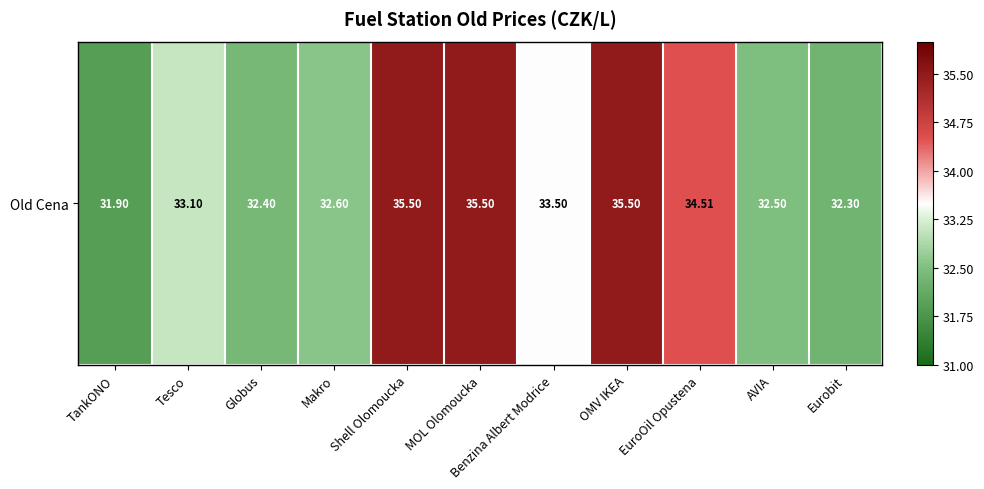

At which label is the value closest to 33?

Tesco